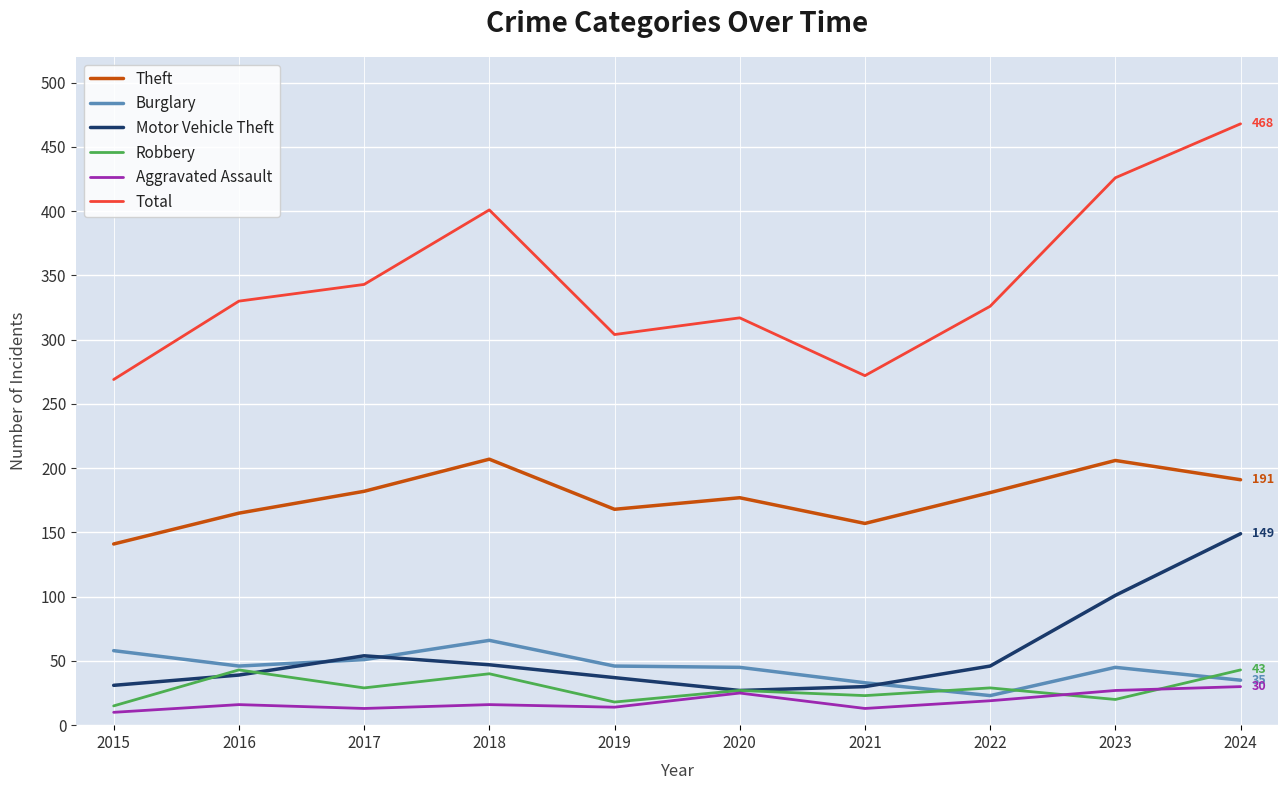

What is the lowest value of the Total series?

269